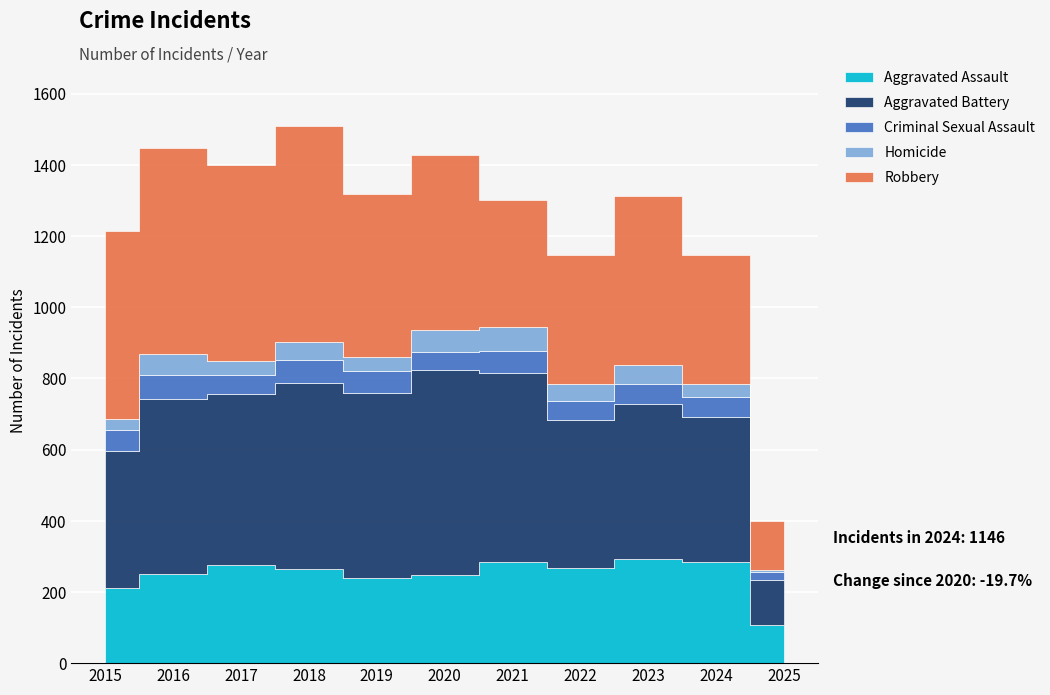

Is it true that Homicide equals 63 at 2020?

True